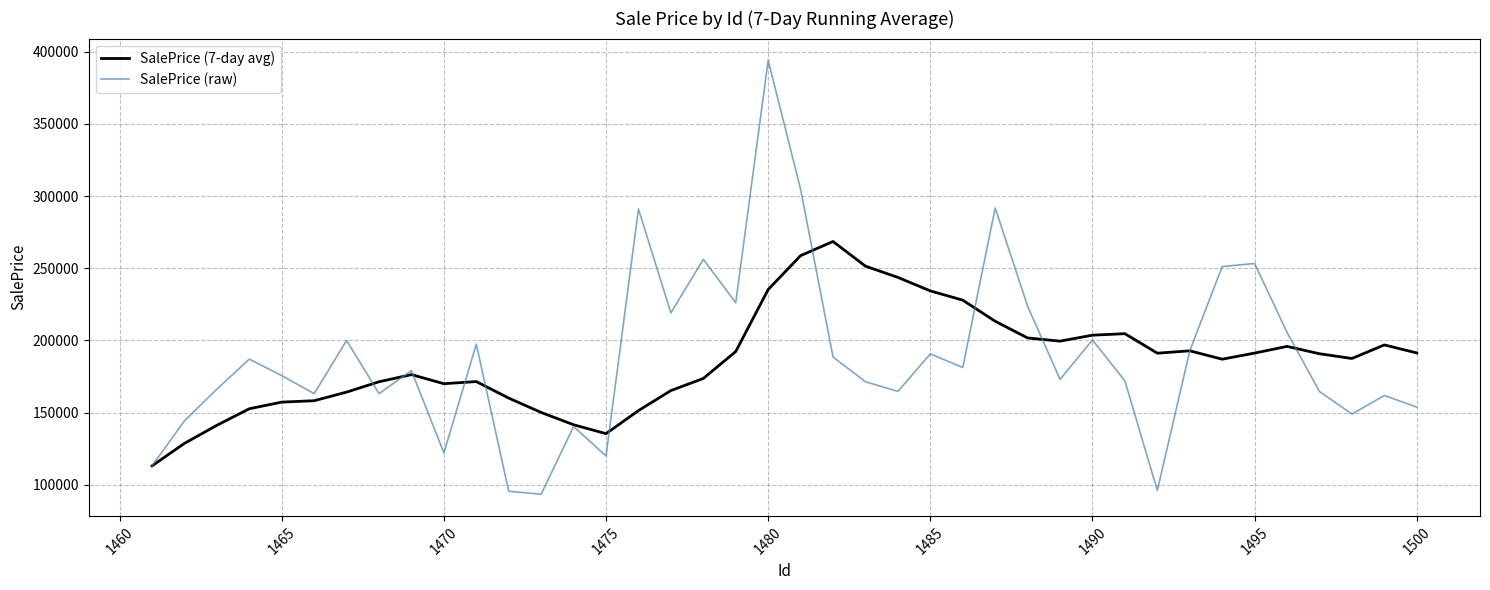

Which series has the largest range (max minus min)?

SalePrice (raw)